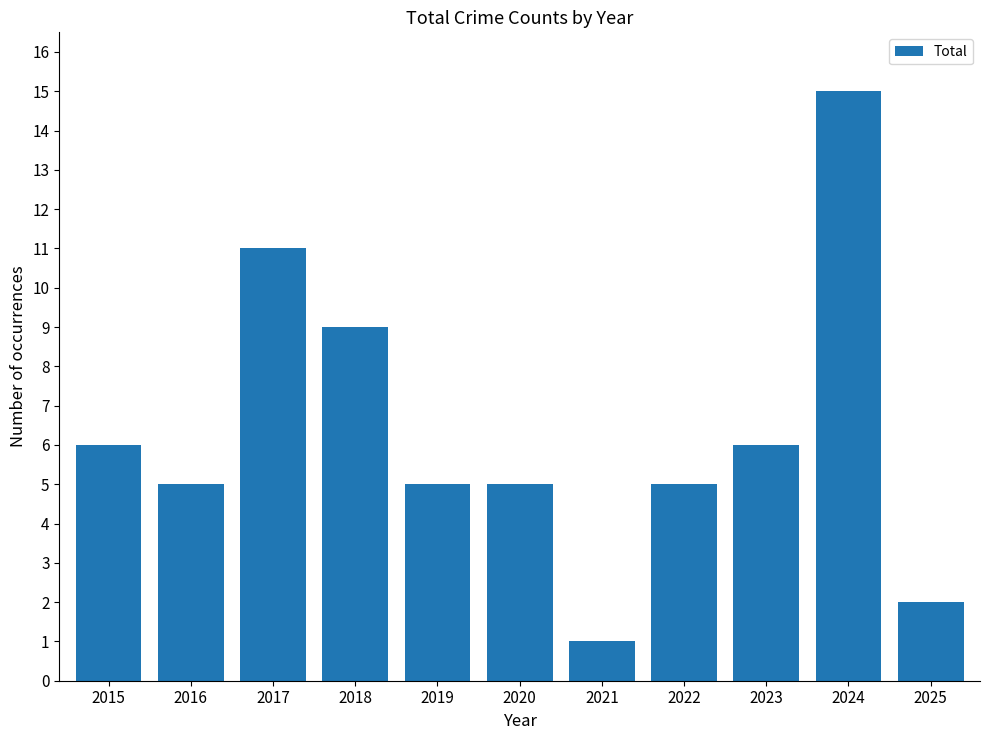

Is it true that the value at 2025 is 3?

False